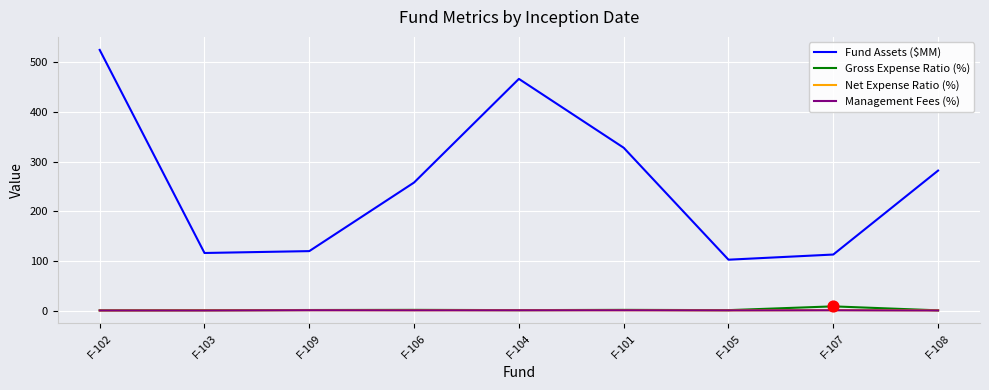

Which series has the largest total across all categories?

Fund Assets ($MM)